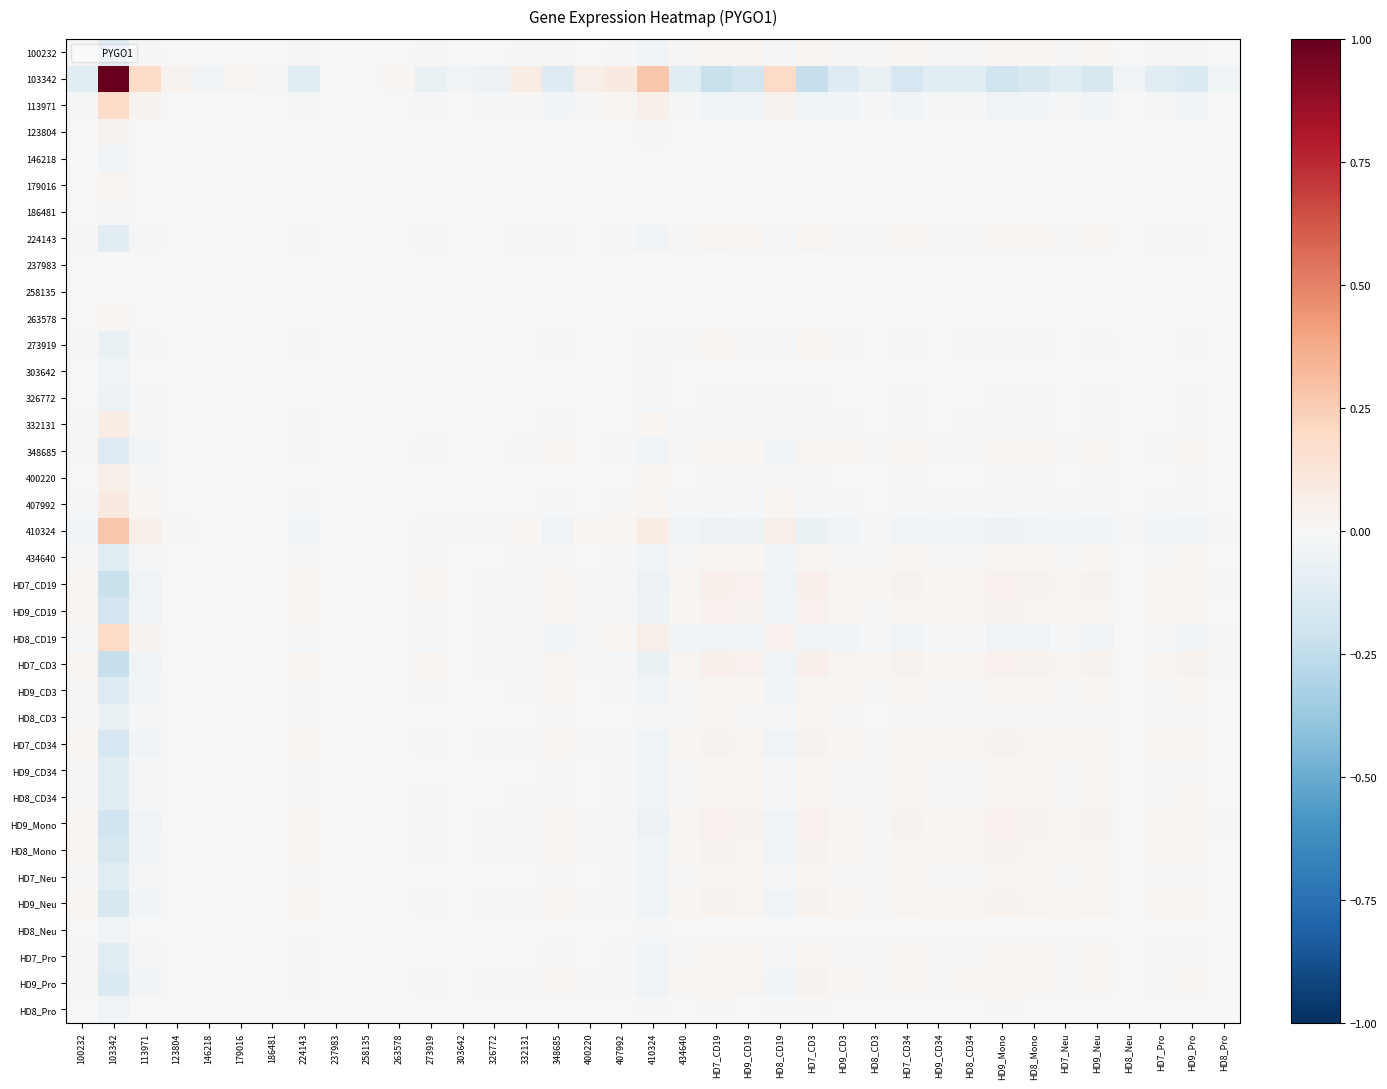

List the series in order of their peak value, lowest first.

237983, 258135, 186481, 146218, HD8_Neu, 303642, HD8_Pro, 326772, 273919, HD8_CD3, 263578, HD9_CD34, 179016, HD7_Neu, HD7_Pro, 100232, 224143, HD8_CD34, 434640, 348685, HD9_CD3, HD9_Pro, 123804, HD8_Mono, HD9_Neu, HD7_CD34, HD9_CD19, HD9_Mono, HD7_CD19, HD7_CD3, 400220, 332131, 407992, 113971, HD8_CD19, 410324, 103342